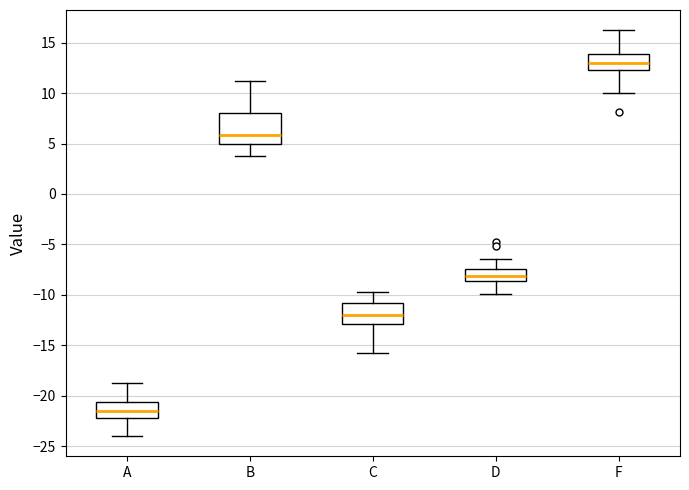

Reading left to right, transcribe this box plot: for each box, give where its median line is, the range the box spans, and where its two whiskers end, as read against the y-axis. The values are not printed on the chart, so give them approximately, as read against the axis.

A: median -21.5, box -22.0 to -20.5, whiskers -24.0 to -19.0
B: median 6.0, box 5.0 to 8.0, whiskers 4.0 to 11.0
C: median -12.0, box -13.0 to -11.0, whiskers -16.0 to -10.0
D: median -8.0, box -8.5 to -7.5, whiskers -10.0 to -6.5
F: median 13.0, box 12.5 to 14.0, whiskers 10.0 to 16.0